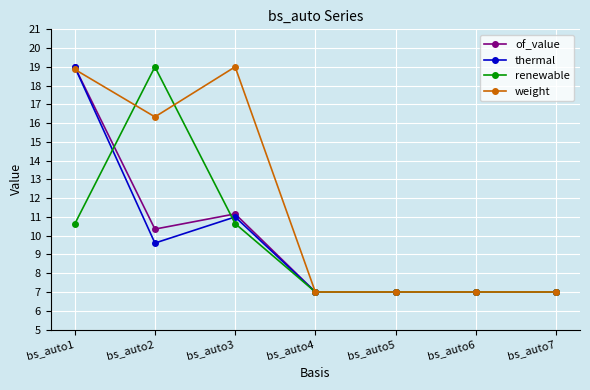

At which category does thermal reach its first local valley?

bs_auto2